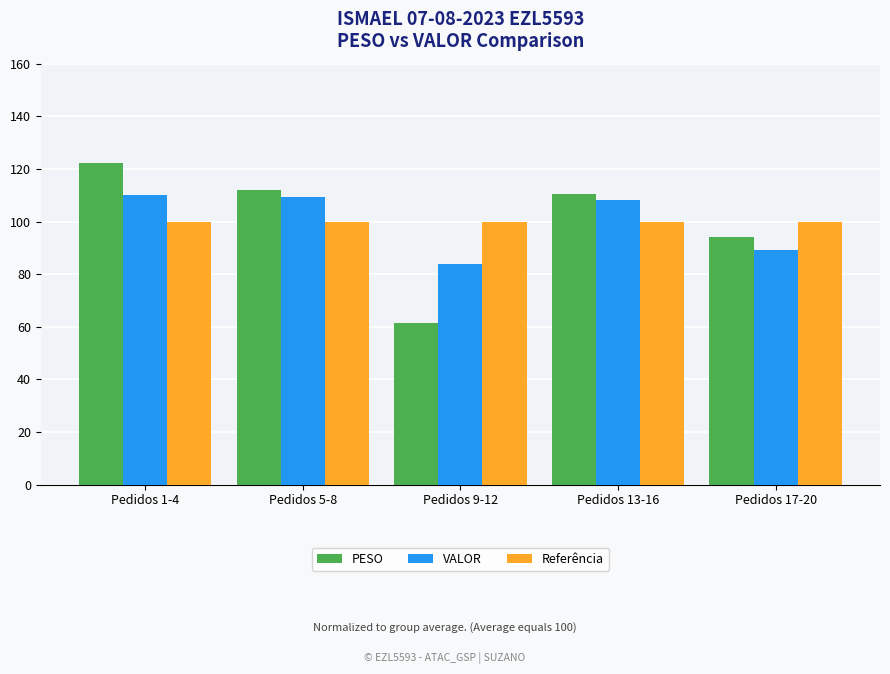

What position from the left is Pedidos 9-12?

3